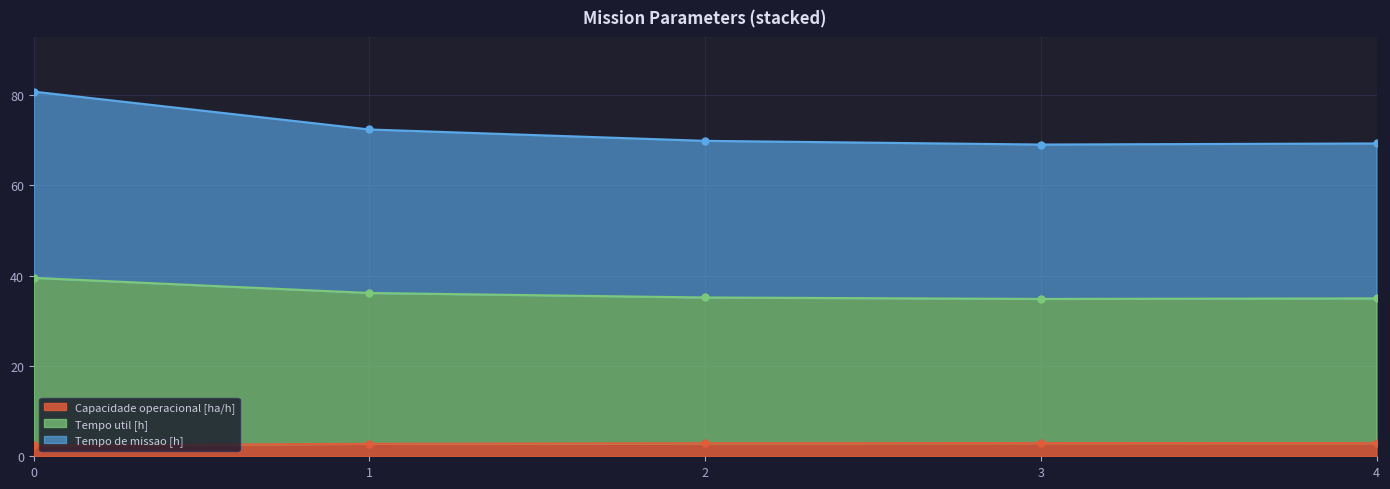

At how many categories does at least one series exceed 19?

5